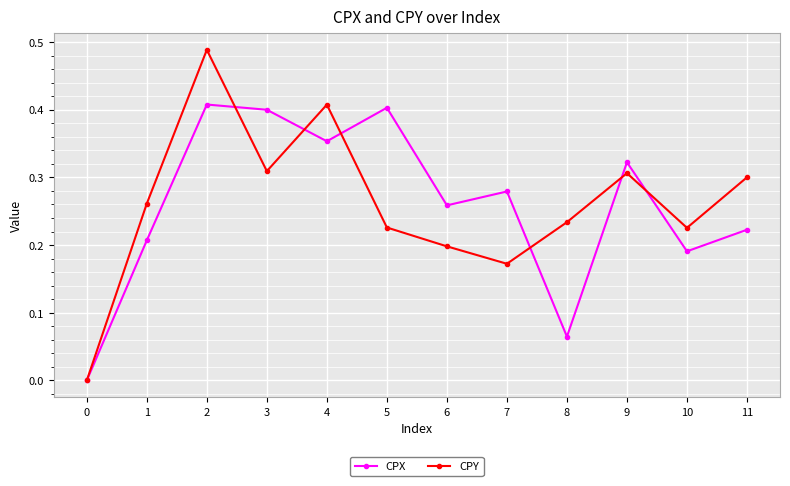

At 11, list the series in order from largest to smallest.

CPY, CPX